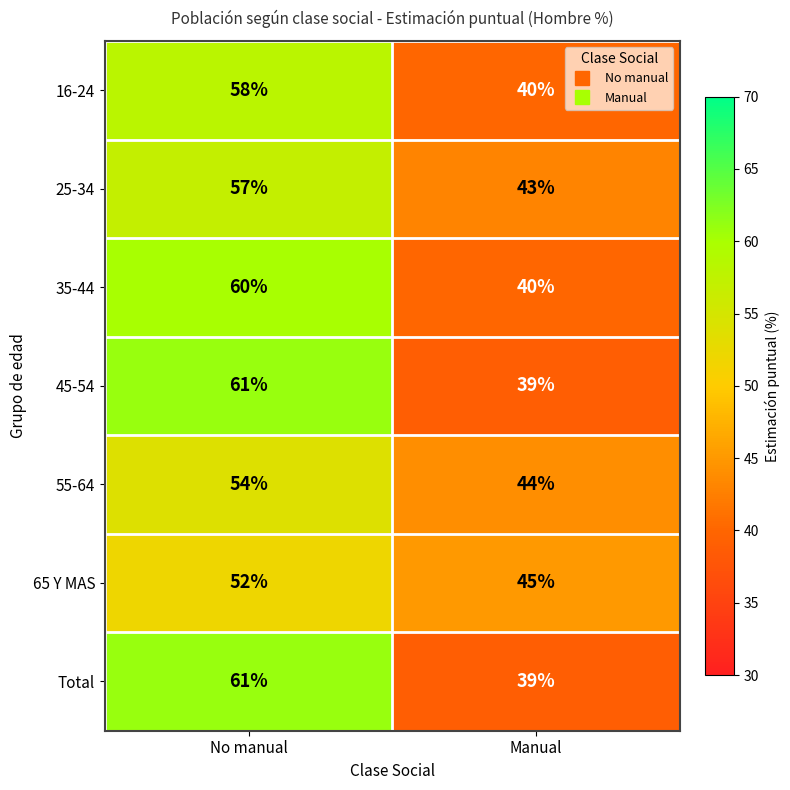

At which label is 65 Y MAS closest to 48?

Manual